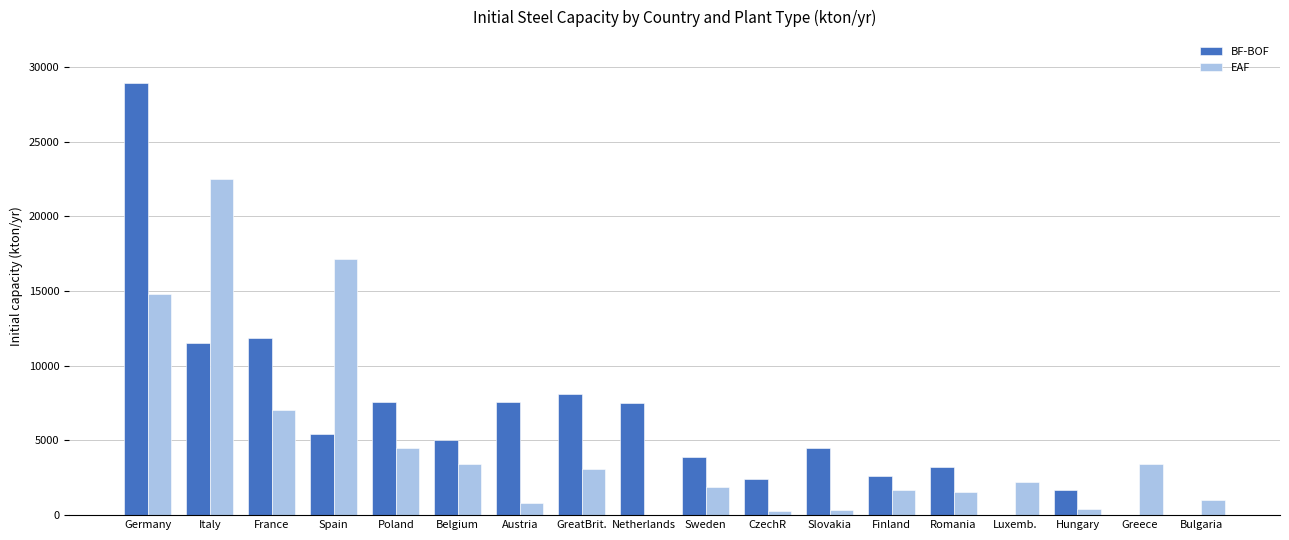

Between Spain and Finland, which series saw the biggest shift?

EAF